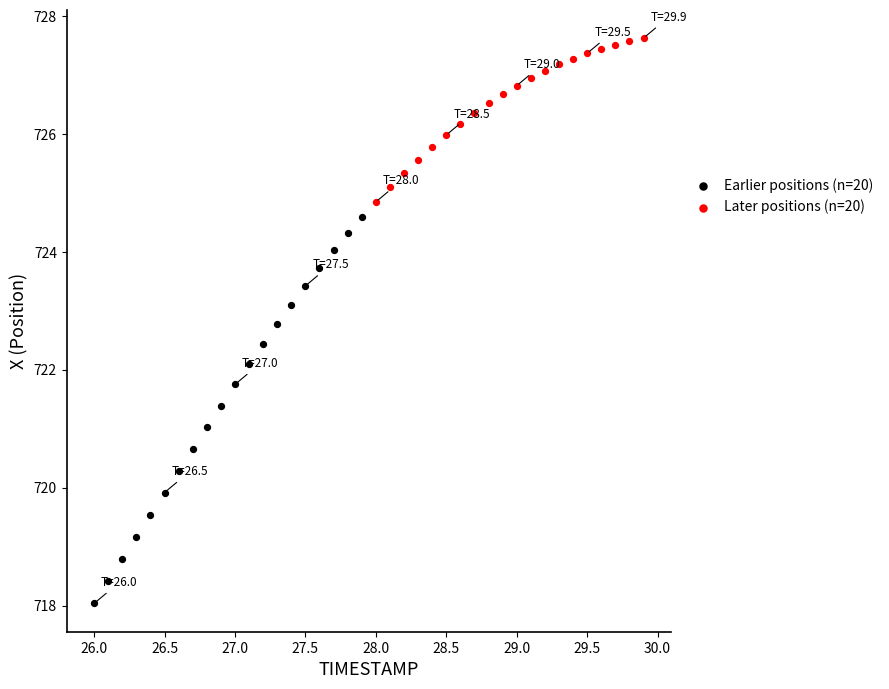

Which series reaches the maximum Y coordinate?

Later positions (n=20)